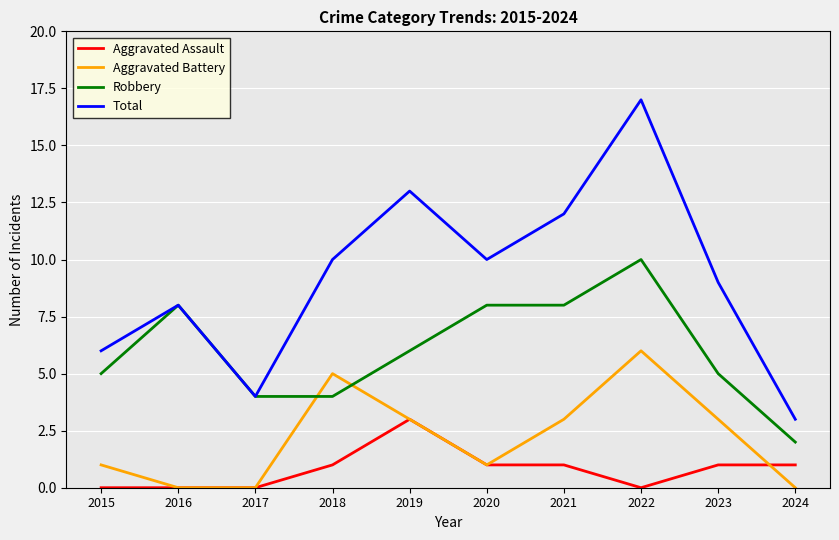

True or false: Aggravated Assault and Total intersect in this chart.

False